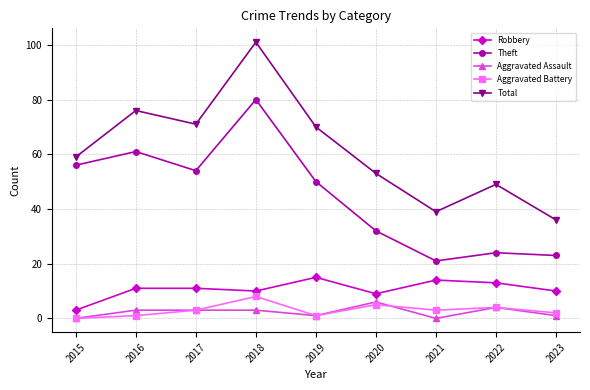

What is the greatest value displayed?

101